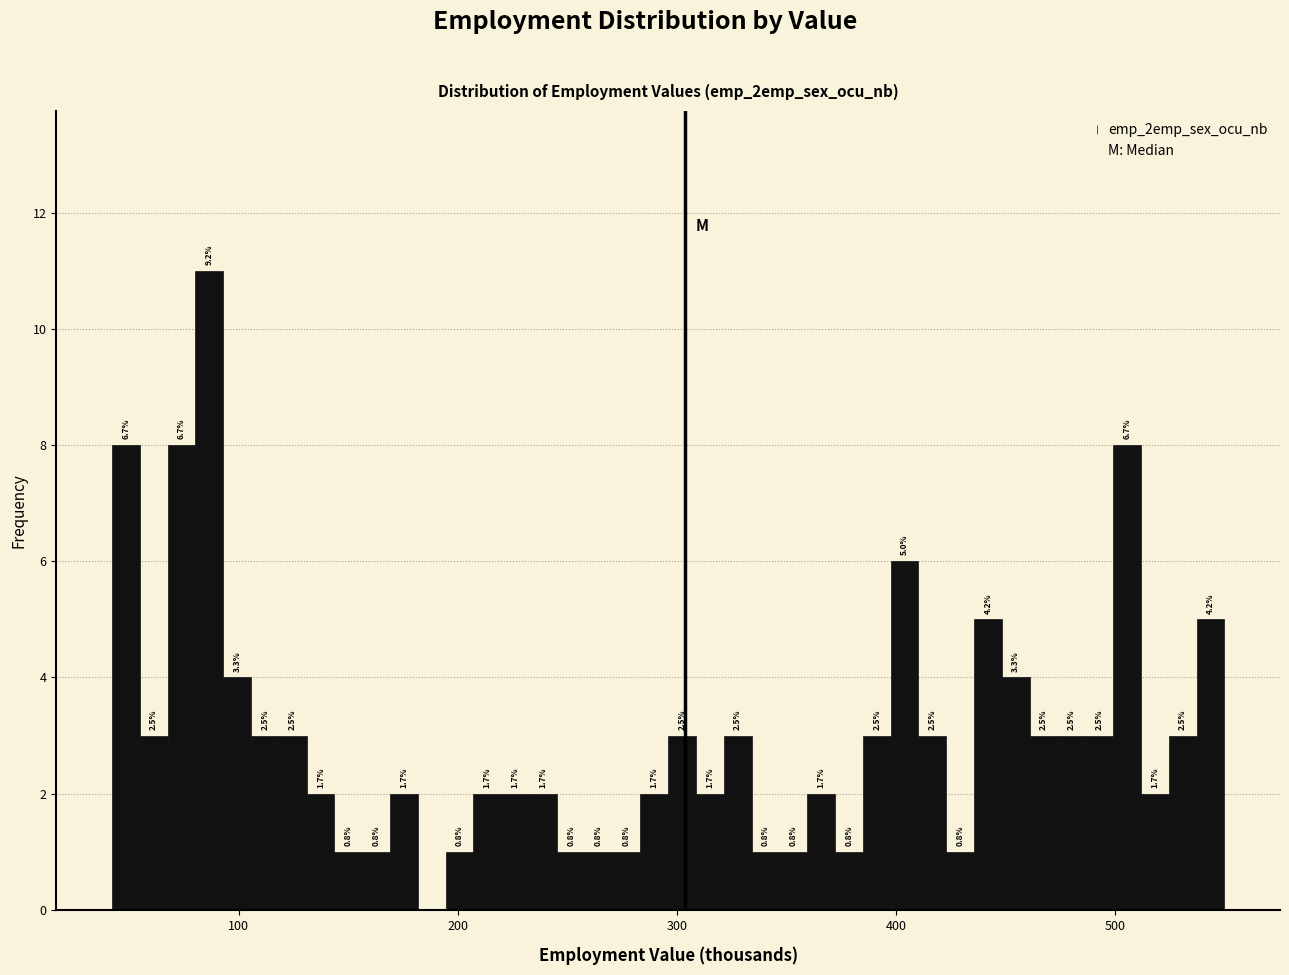

Around what value on the x-axis is the tallest bar? Give the approximate position of its centre, as read against the axis.

90